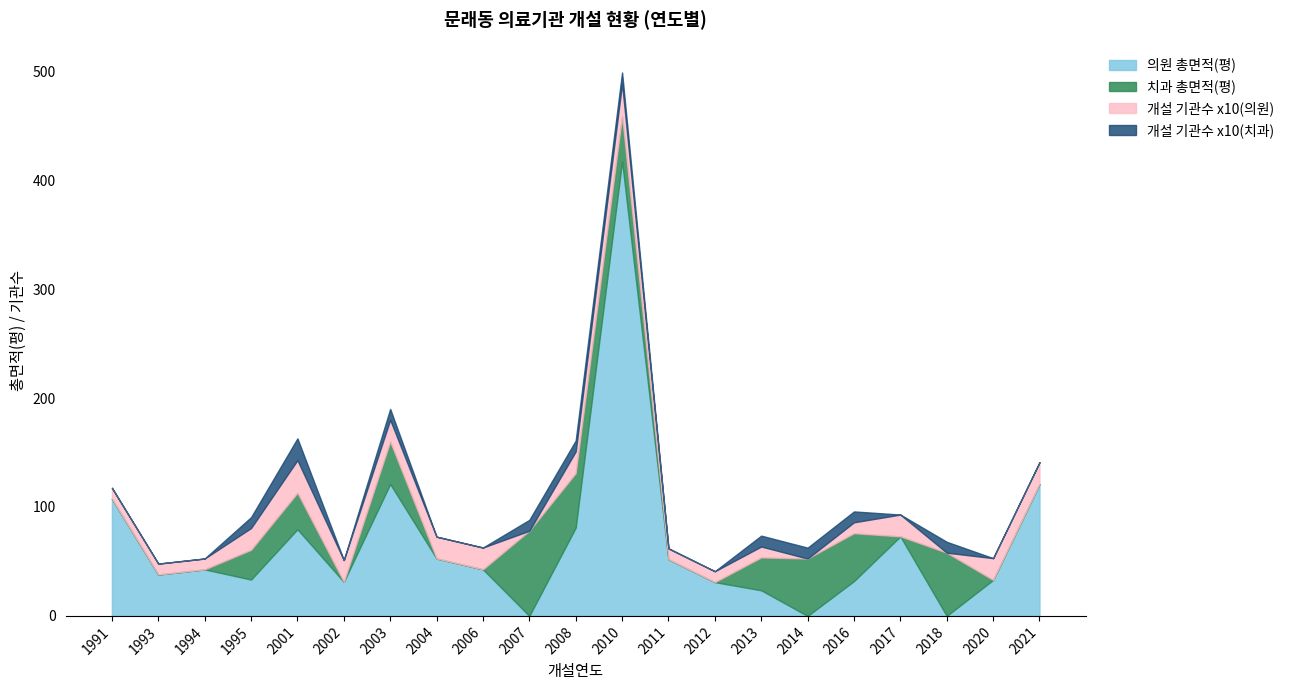

Which category has the highest value in the 의원 총면적(평) series?

2010